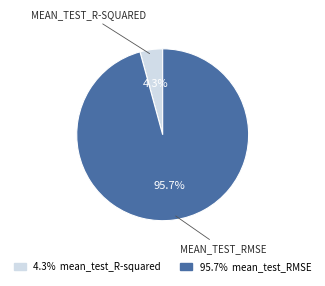

Is there a majority slice in this chart?

Yes